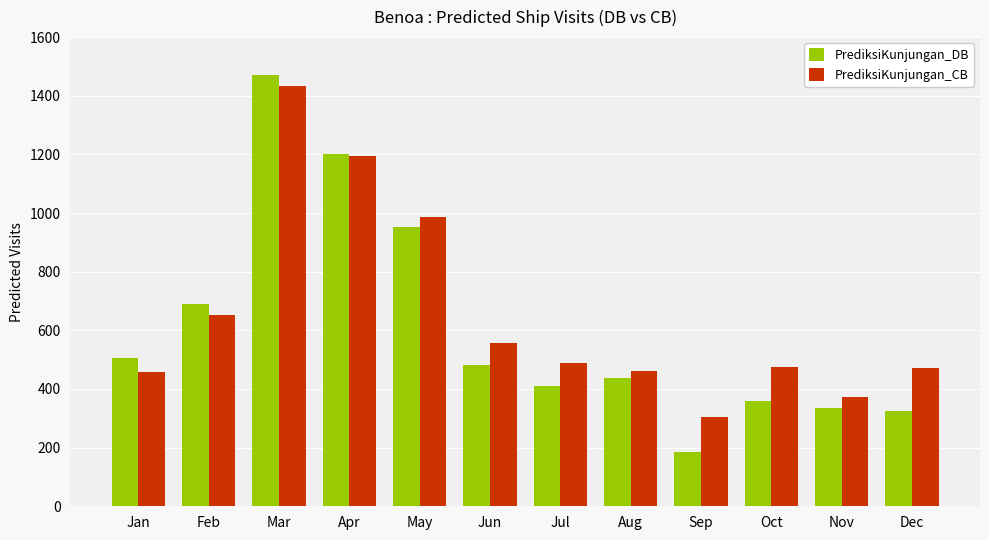

What are all the series names shown in the legend?

PrediksiKunjungan_DB, PrediksiKunjungan_CB